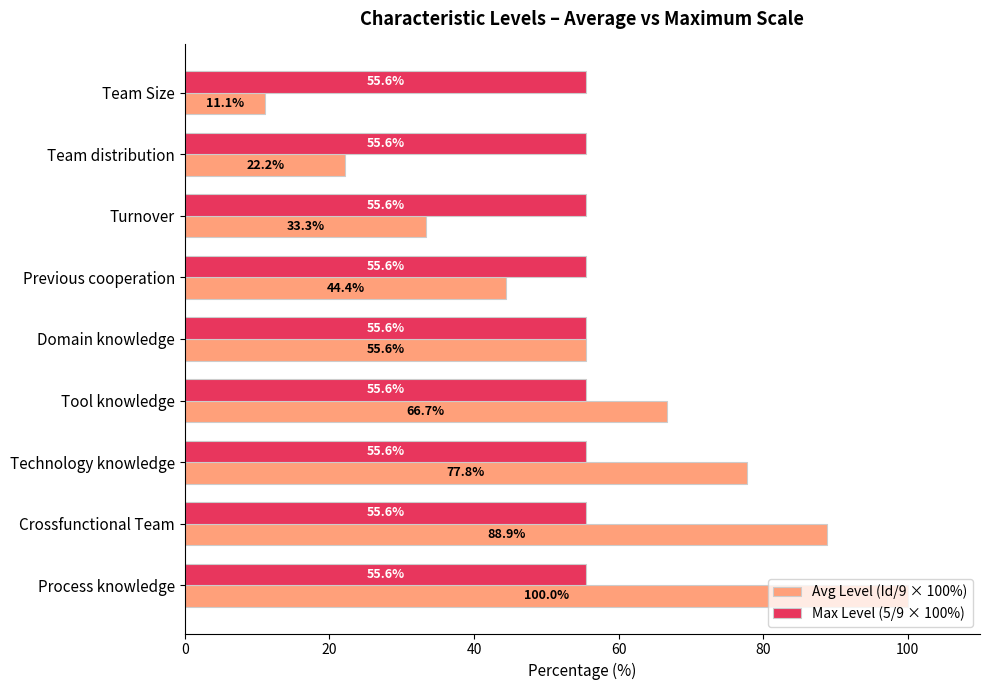

Which series has the largest range (max minus min)?

Avg Level (Id/9 × 100%)